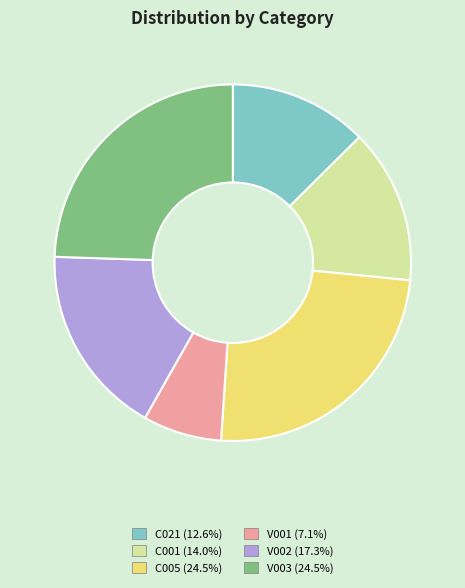

Between C021 and V002, which is larger?

V002